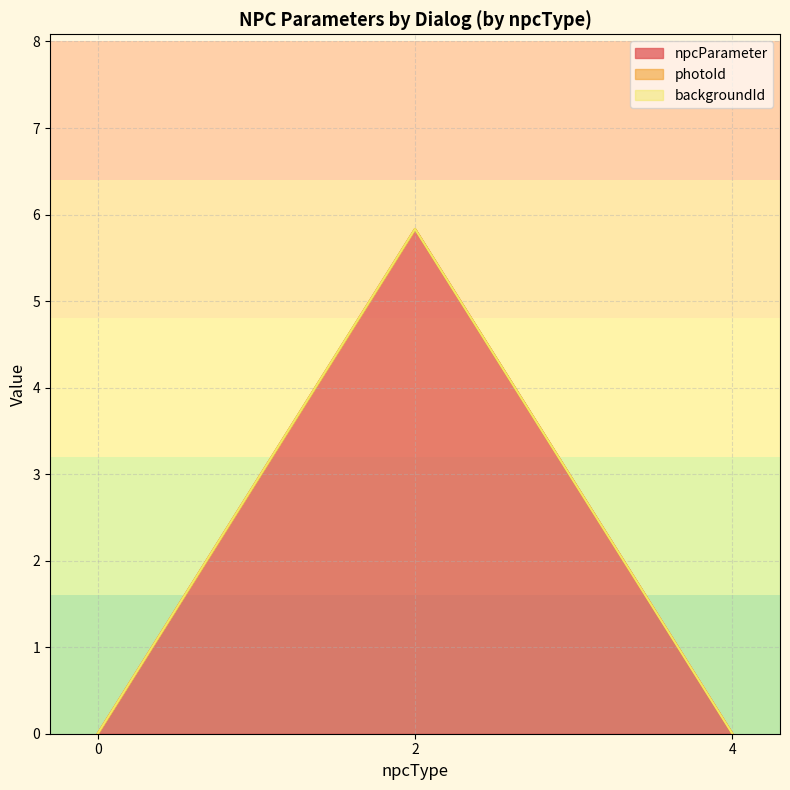

How many lines are shown in the chart?

3